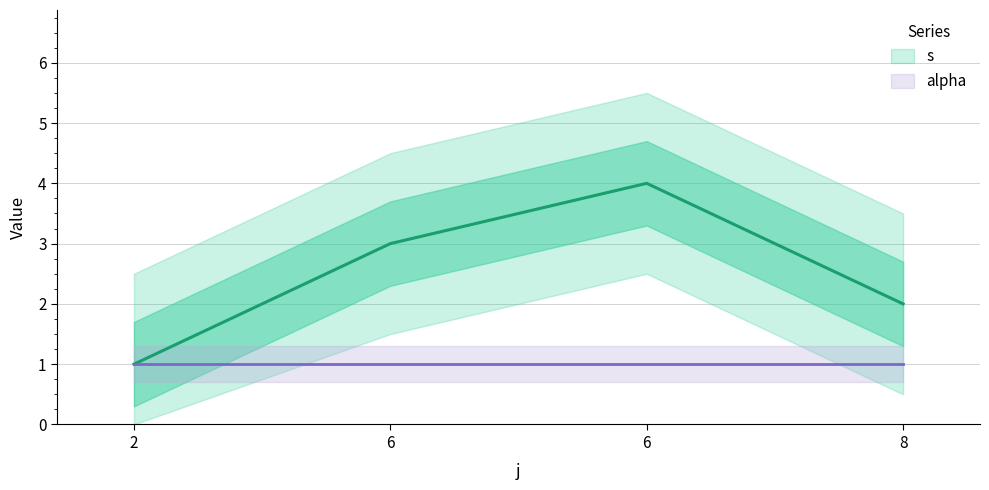

Reading left to right, what are all the values shown in this chart?

1	3	4	2